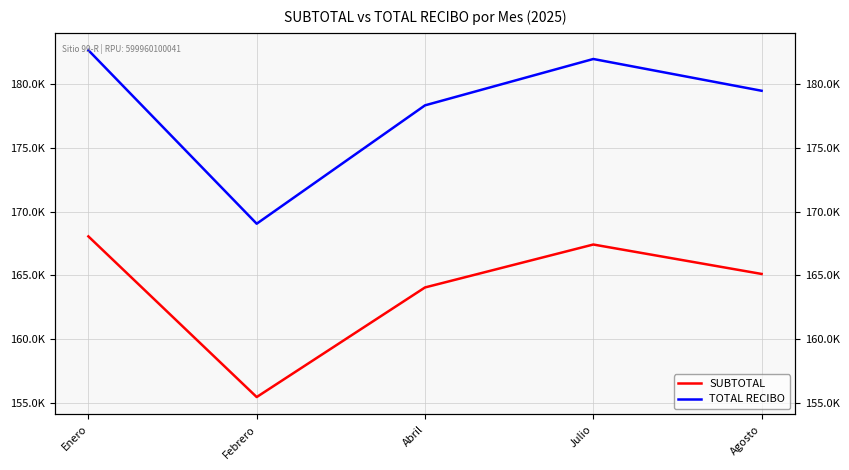

What is the value of the SUBTOTAL point at the 4th from the left?

167428.0